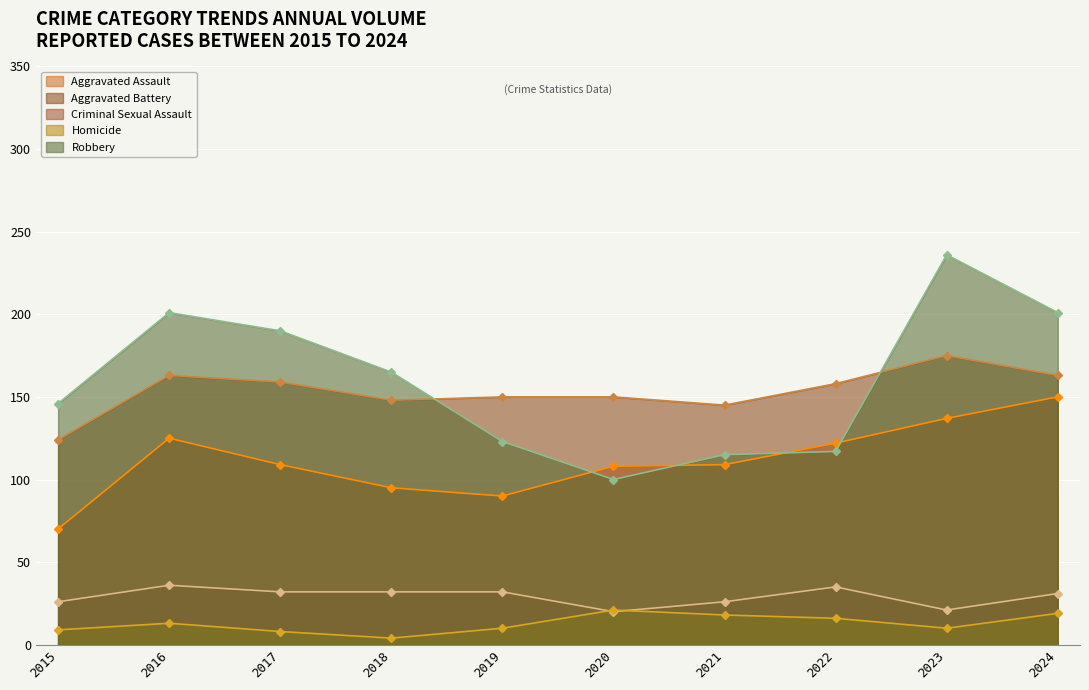

True or false: Robbery and Criminal Sexual Assault intersect in this chart.

False